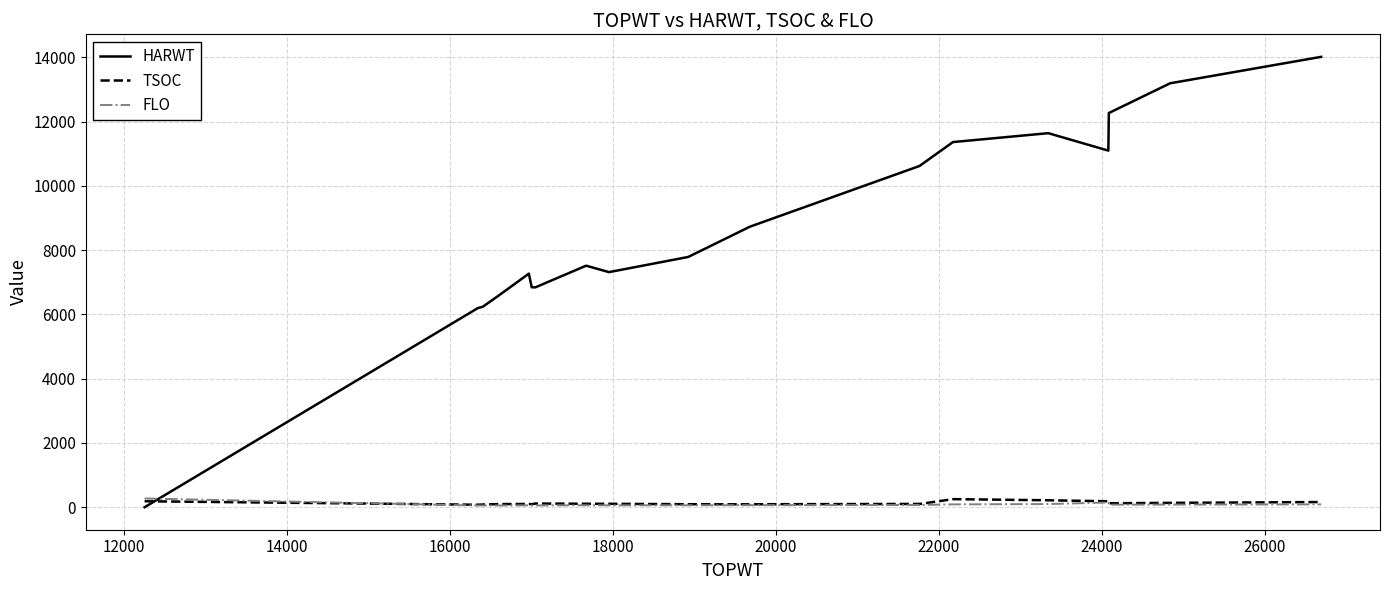

Which series has the widest spread of values?

HARWT